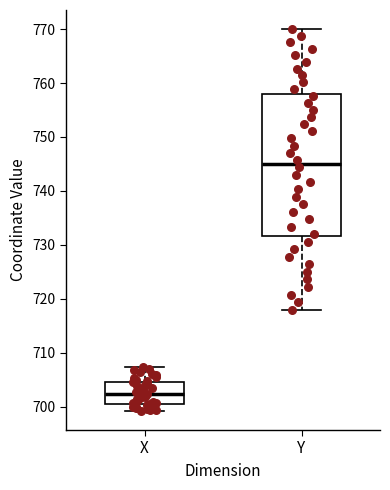

Where is the lower edge of the box for X on the y-axis? The values are not printed on the chart, so give them approximately, as read against the axis.

701